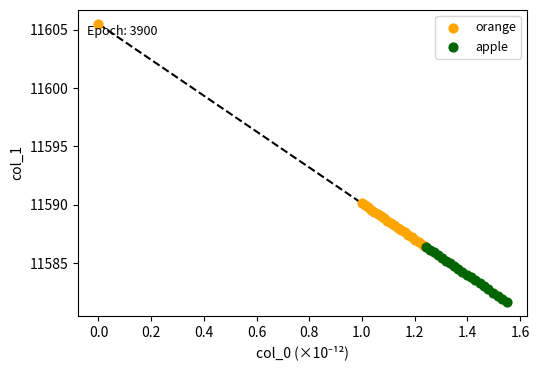

Which series reaches the maximum Y coordinate?

orange